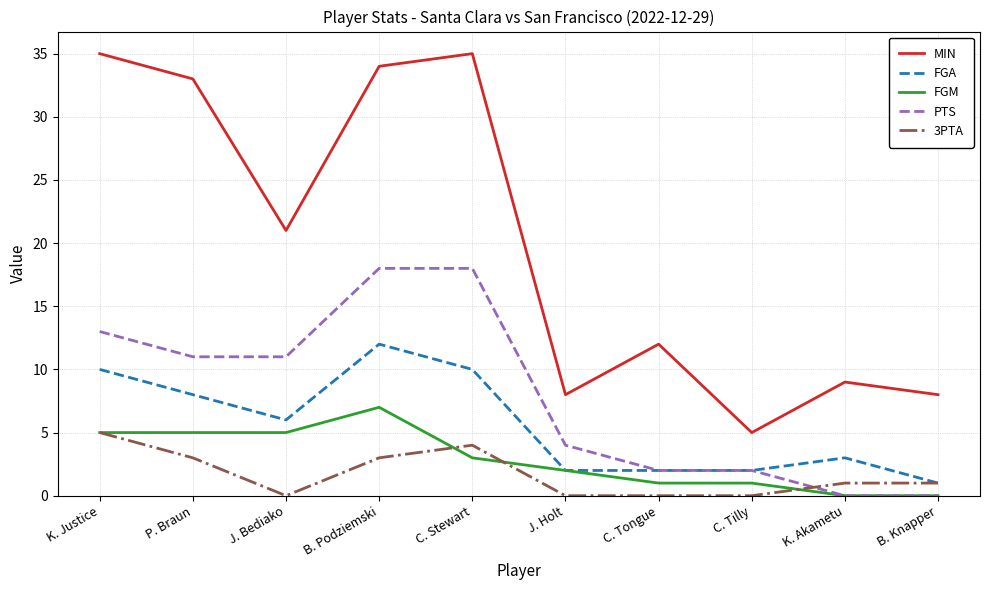

Which series has the largest total across all categories?

MIN